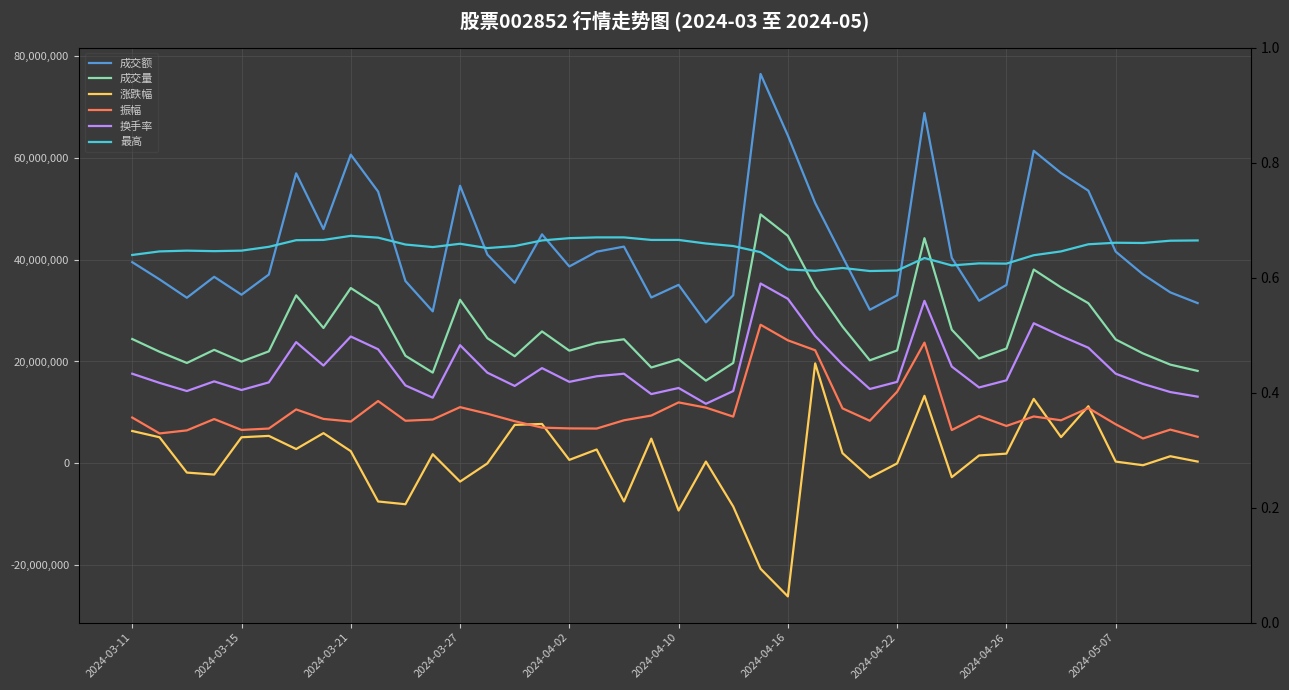

True or false: 成交额 has a value of 91873269.4 at 34.

False